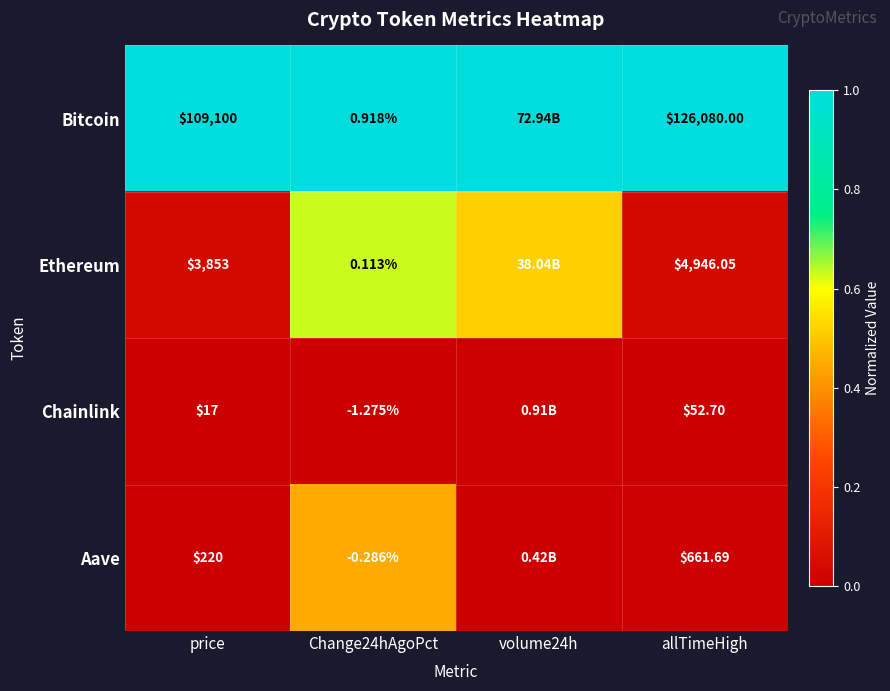

At price, list the series in order from largest to smallest.

Bitcoin, Ethereum, Aave, Chainlink